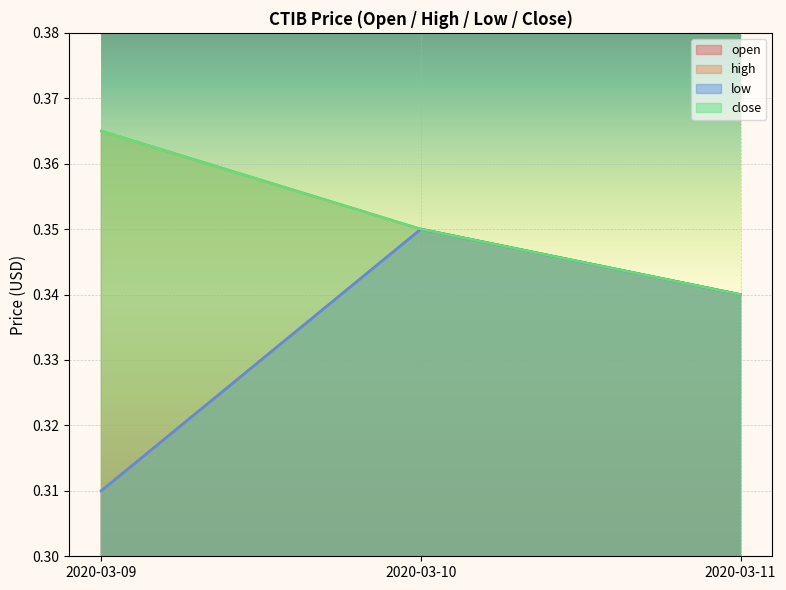

What is the minimum value shown in the chart?

0.3